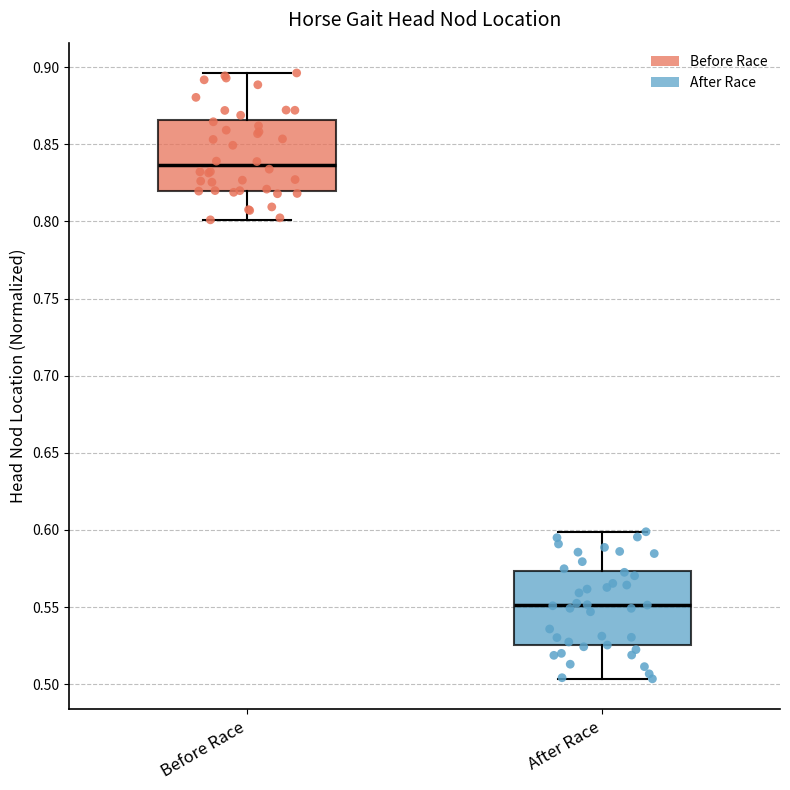

Which box's median line is the lowest?

After Race